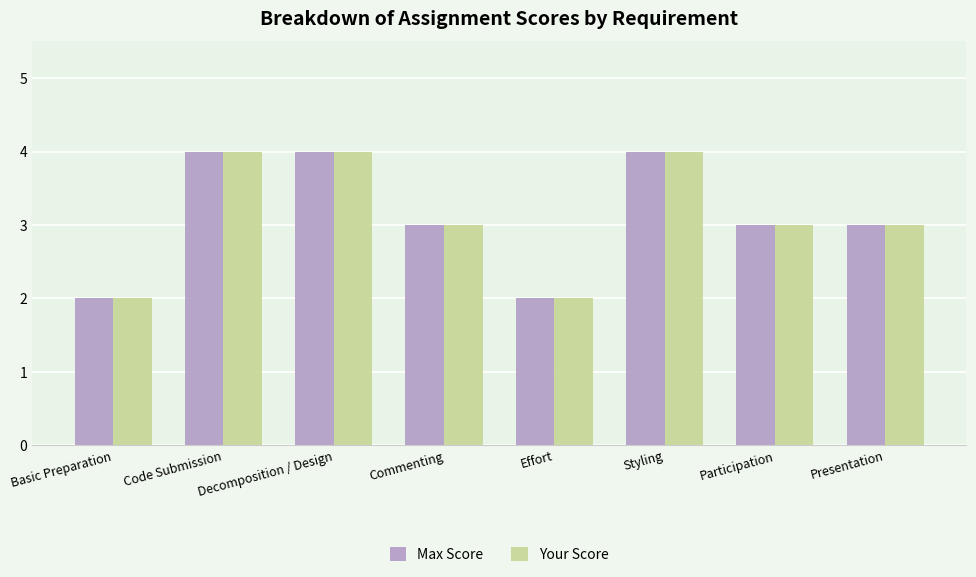

What is the highest value of the Max Score series?

4